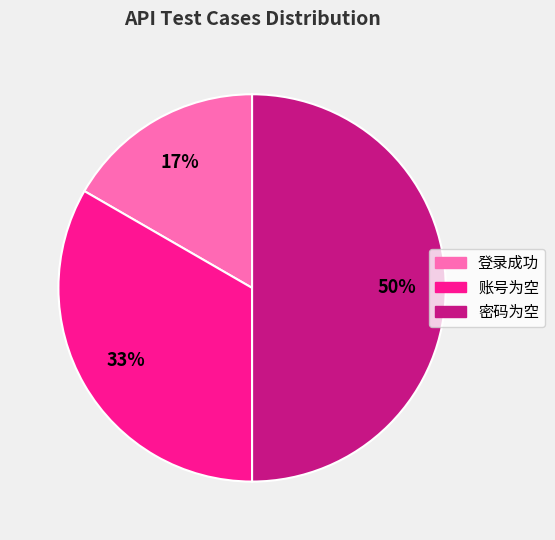

Count the number of slices in the pie.

3